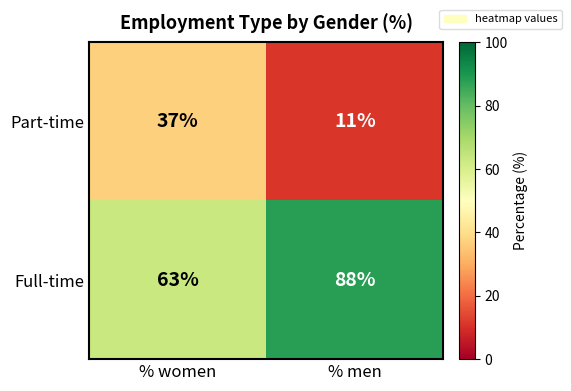

What is the difference between the maximum and minimum values in the Part-time series?

26